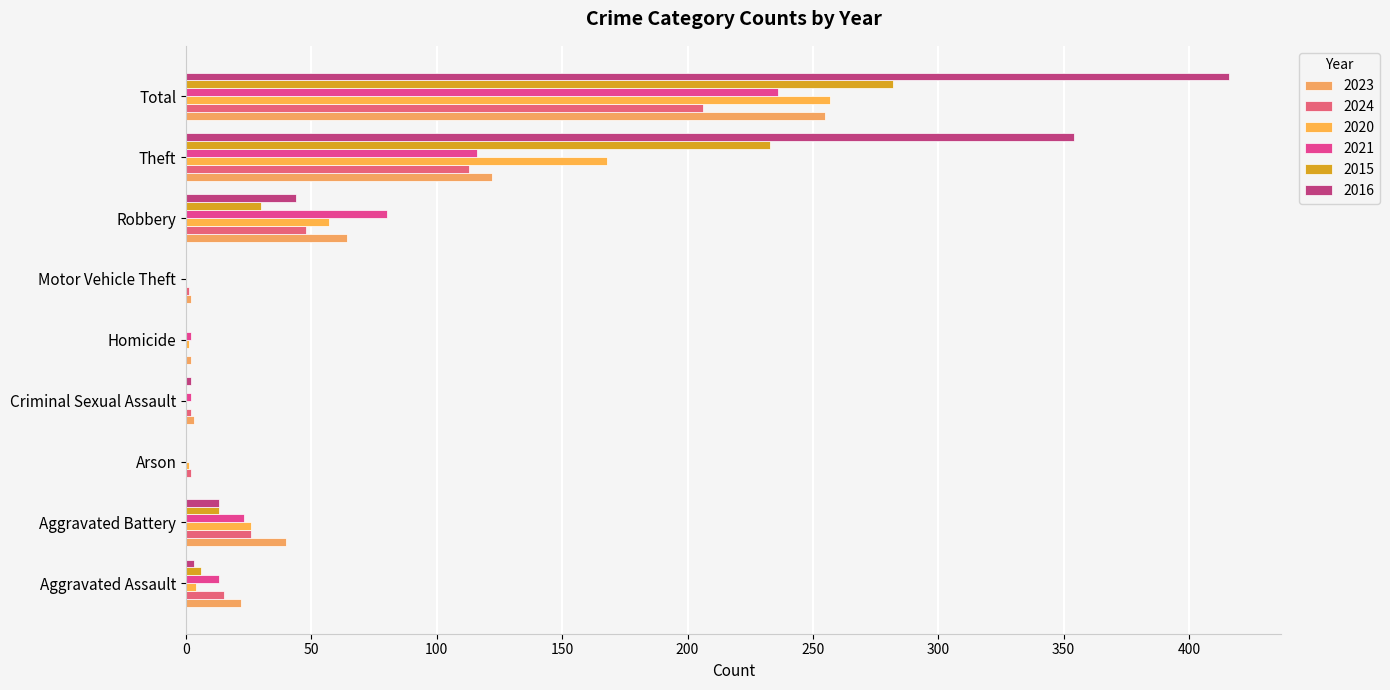

The 2016 series shows 5 at Aggravated Assault. True or false?

False